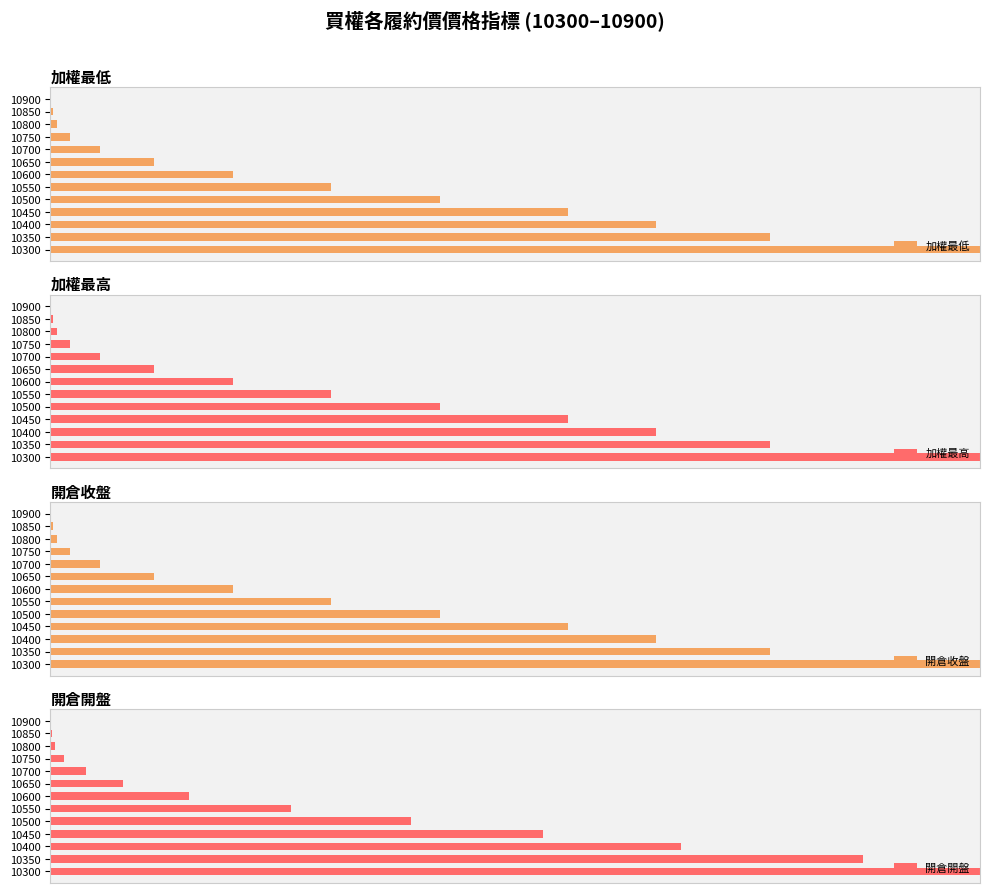

At 10550, list the series in order from largest to smallest.

加權最低, 加權最高, 開倉收盤, 開倉開盤